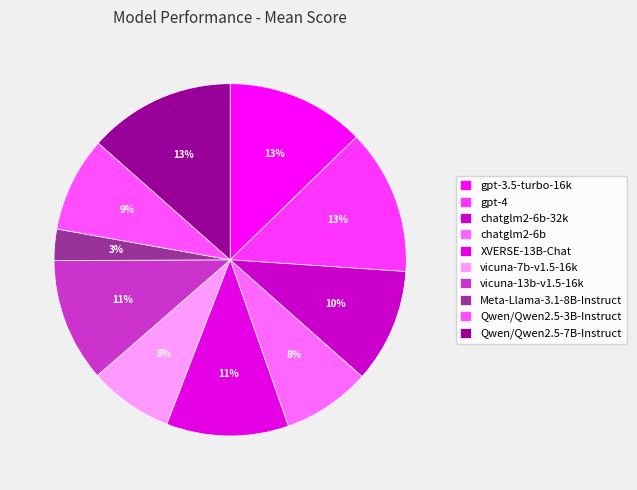

Which slice is the largest?

Qwen/Qwen2.5-7B-Instruct